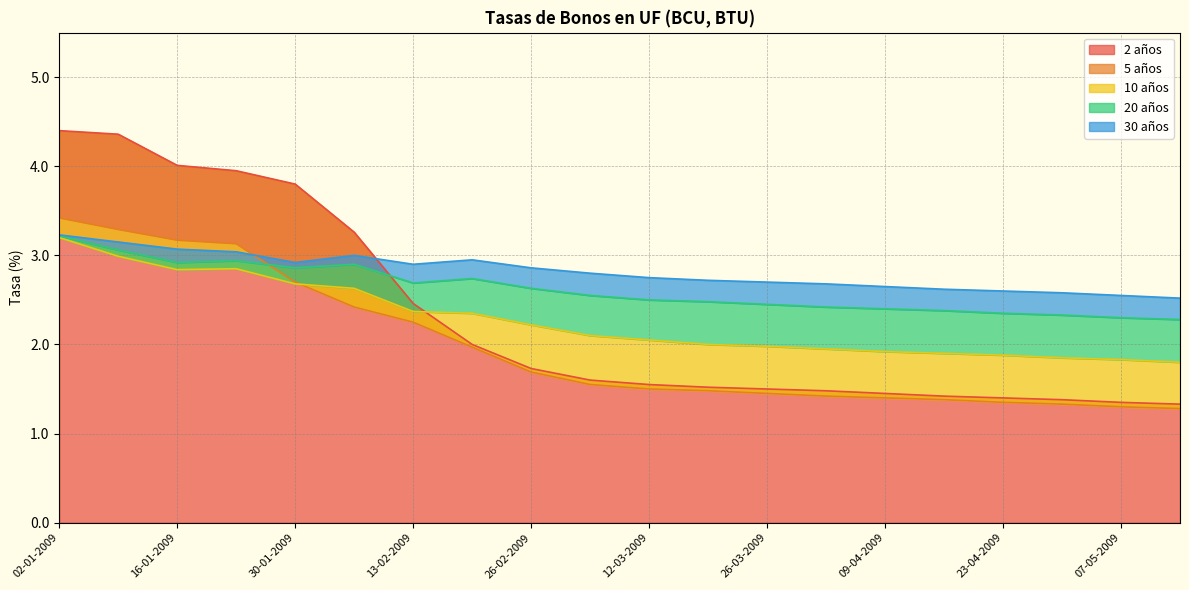

What is the greatest value displayed?

4.4